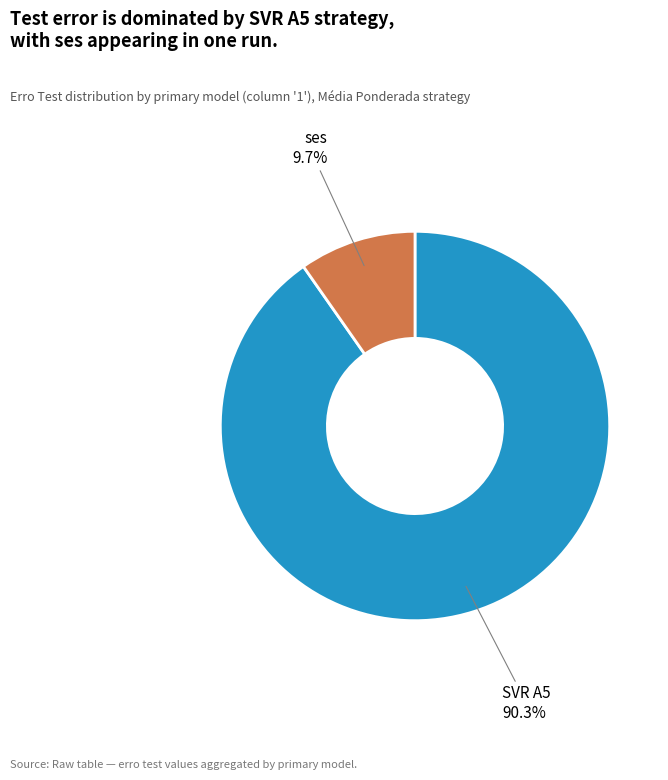

Does any single category account for the majority?

Yes